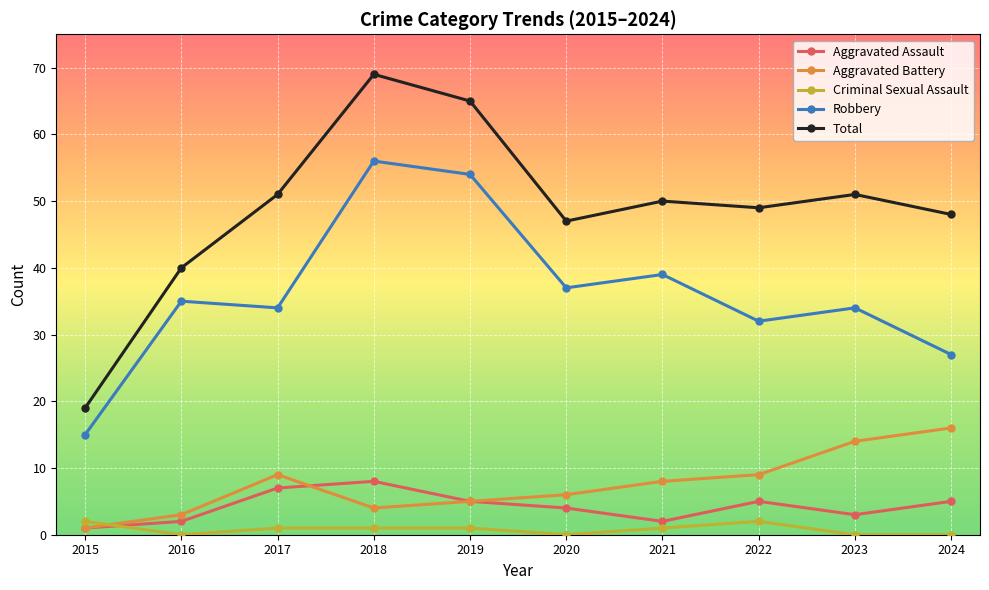

Read the Aggravated Battery value at 2020, to the nearest 10.

10